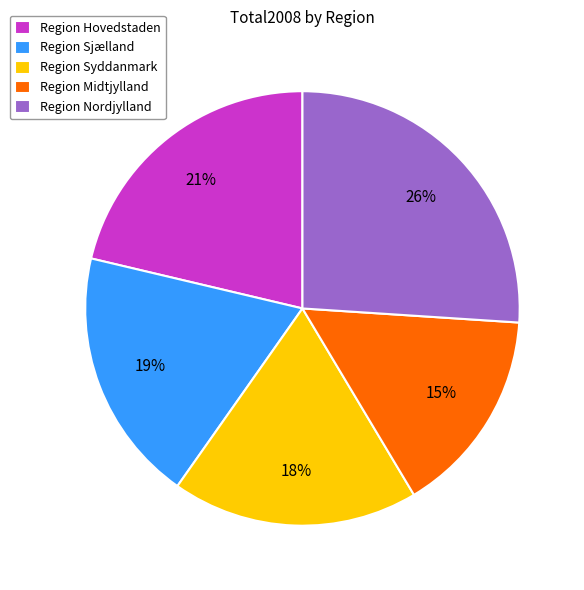

The Region Hovedstaden slice represents 35% of the pie. True or false?

False